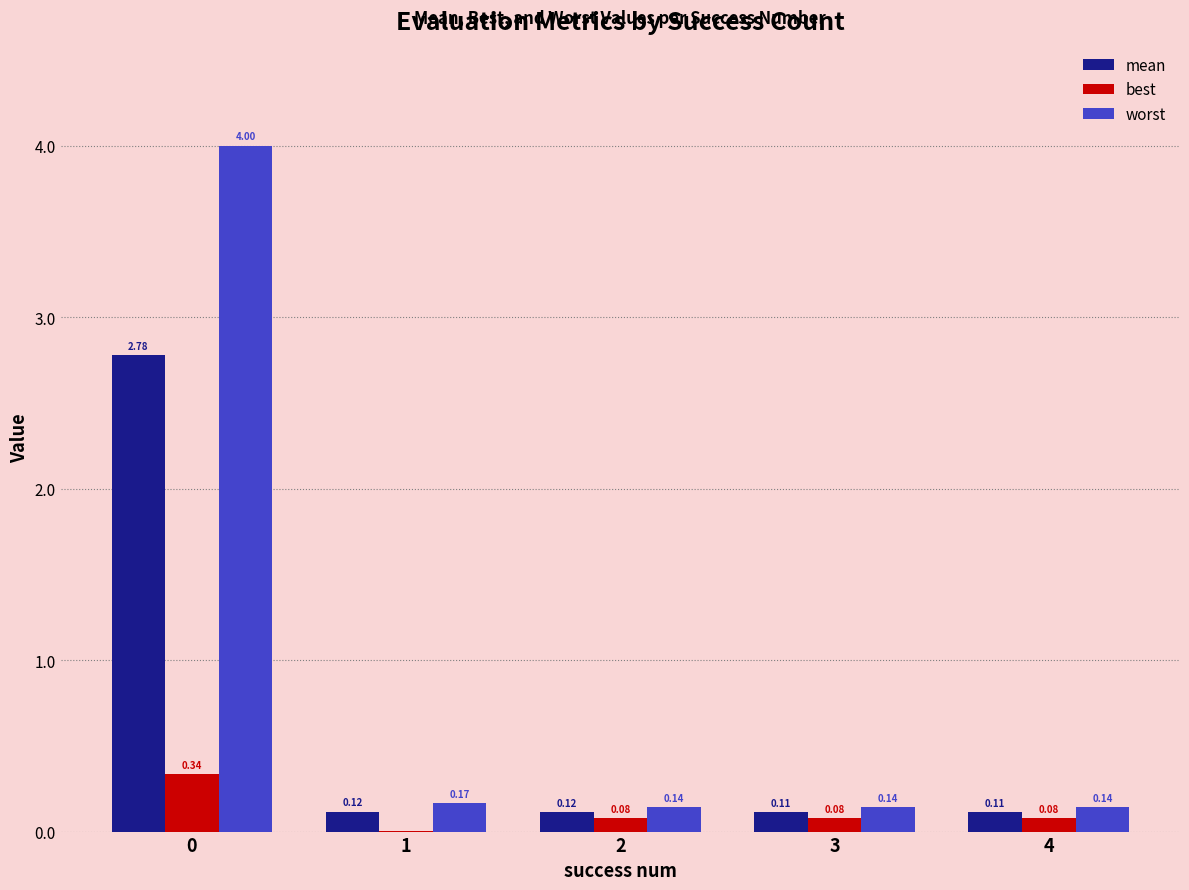

Are the bars grouped side by side (vs. stacked)?

Yes